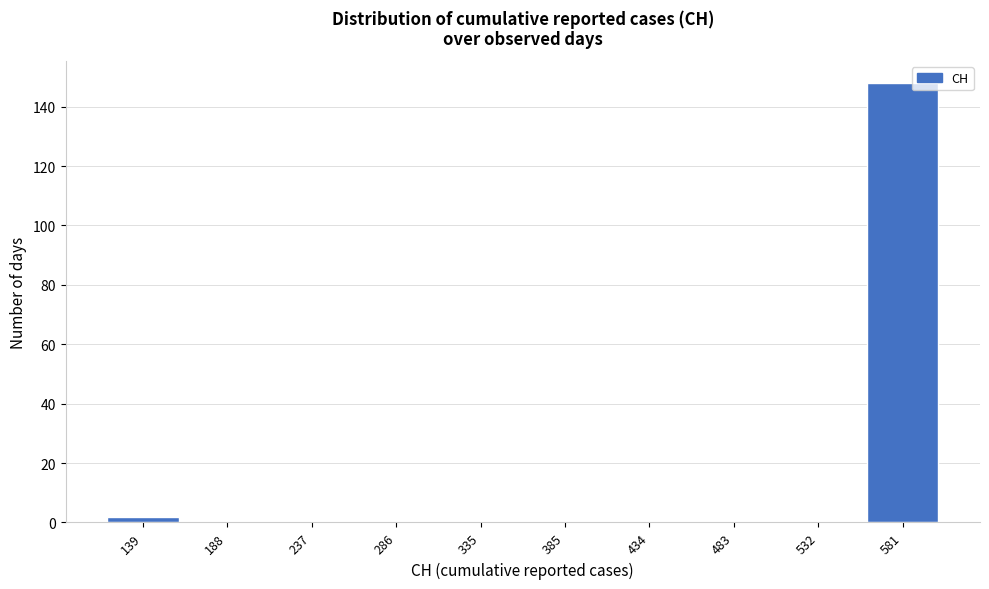

Reading right to left, list all the values displayed in this chart.

581=148	532=0	483=0	434=0	385=0	335=0	286=0	237=0	188=0	139=2